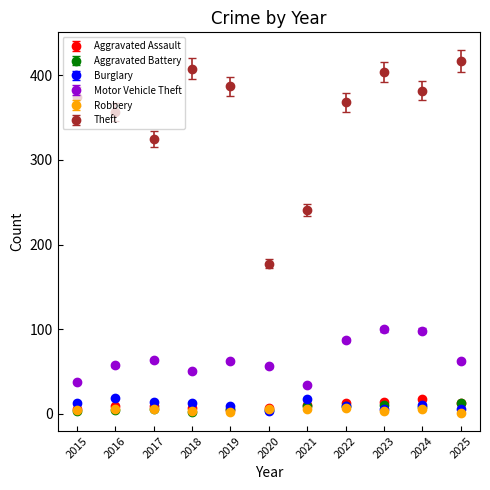

What are all the series names shown in the legend?

Aggravated Assault, Aggravated Battery, Burglary, Motor Vehicle Theft, Robbery, Theft